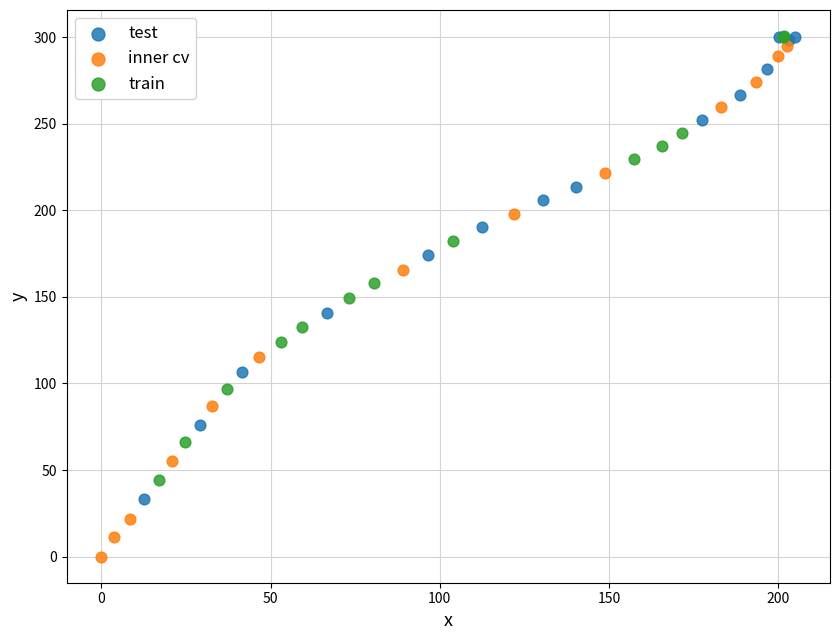

Which series contains the lowest Y value?

inner cv